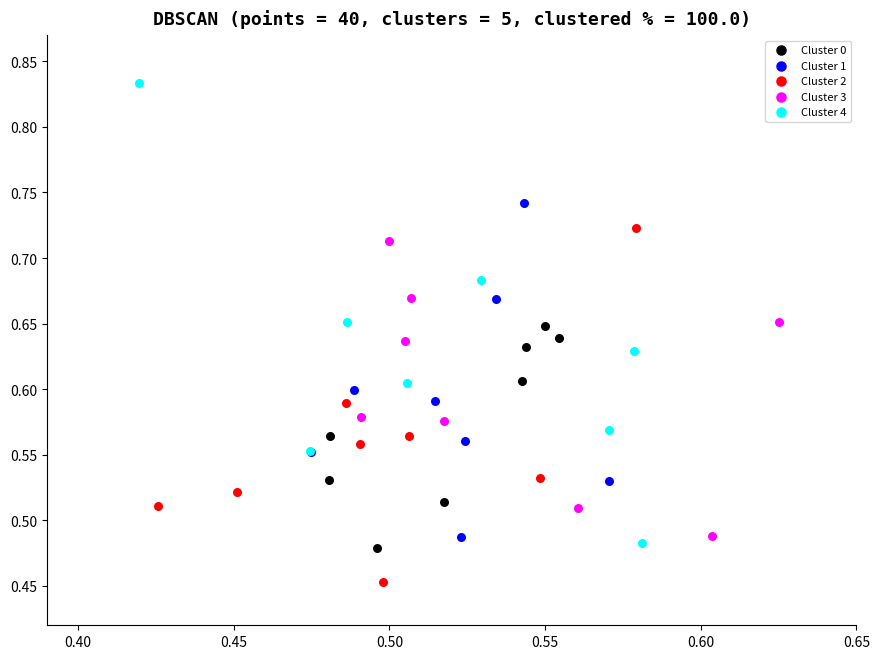

Which series has the largest Y range (max minus min)?

Cluster 4